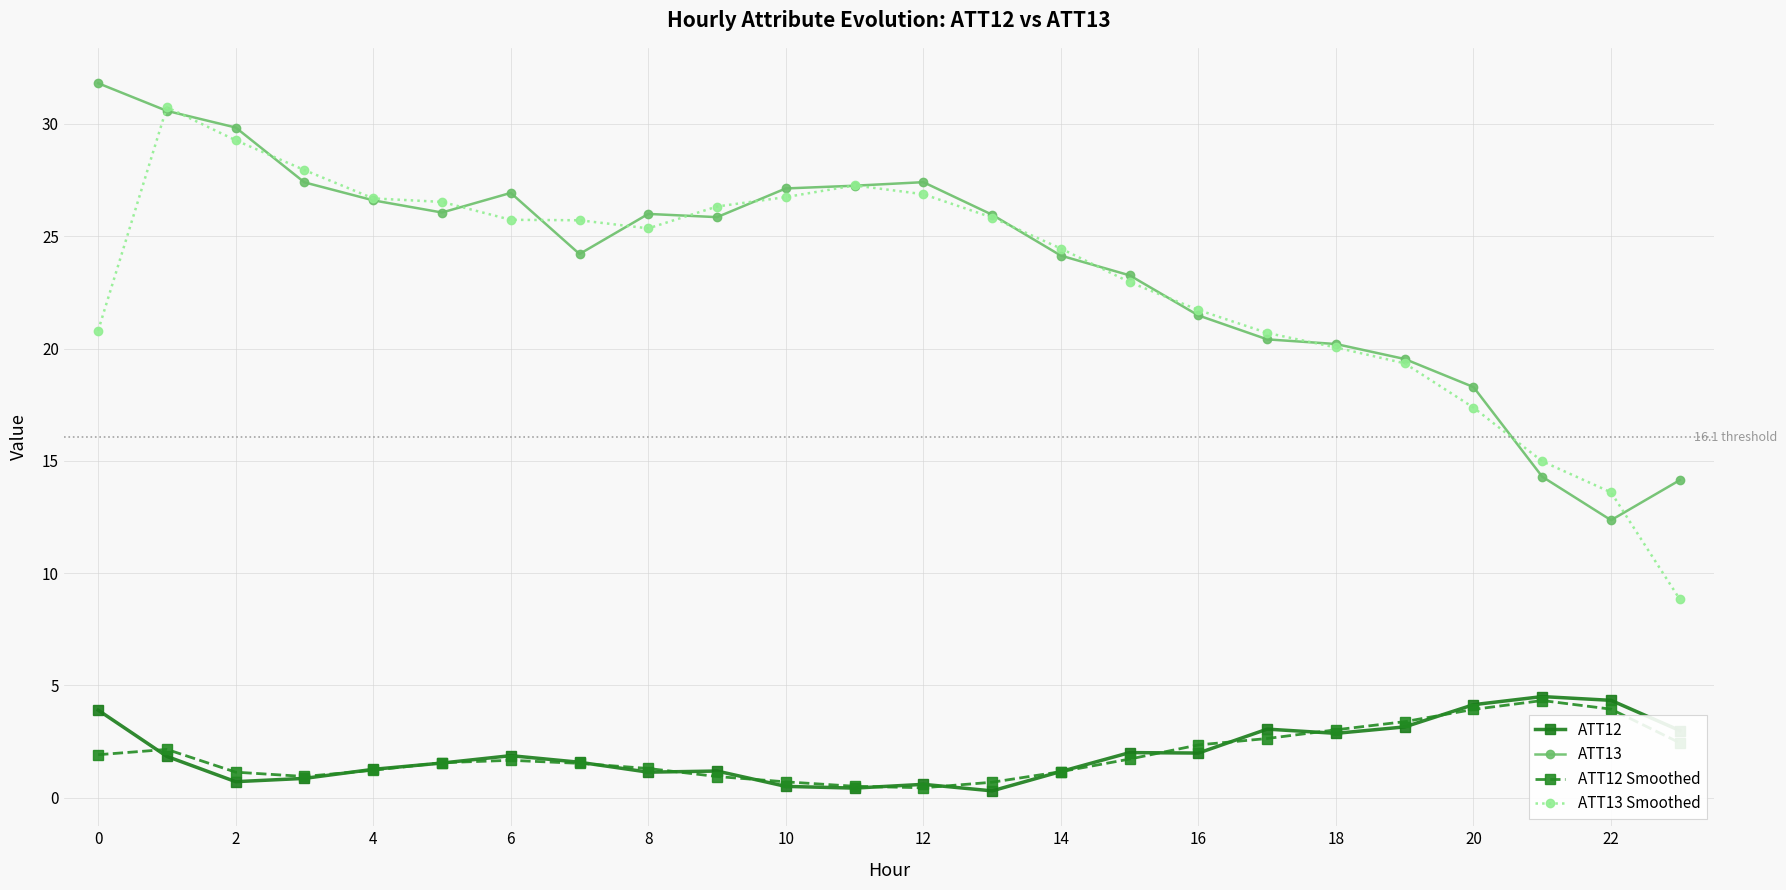

What are all the series names shown in the legend?

ATT12, ATT13, ATT12 Smoothed, ATT13 Smoothed